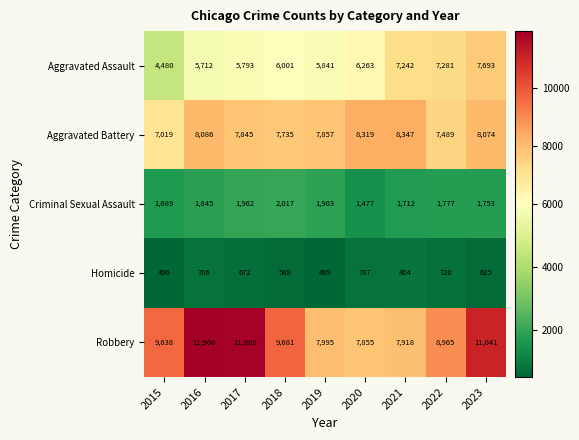

Is it true that Robbery equals 9638 at 2015?

True